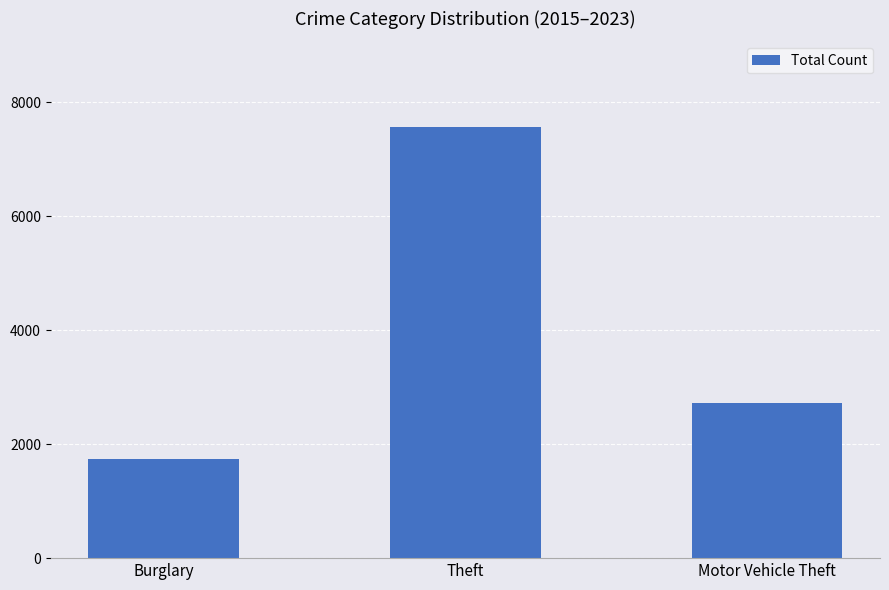

What is the ratio of the value at Theft to the value at Motor Vehicle Theft?

2.8